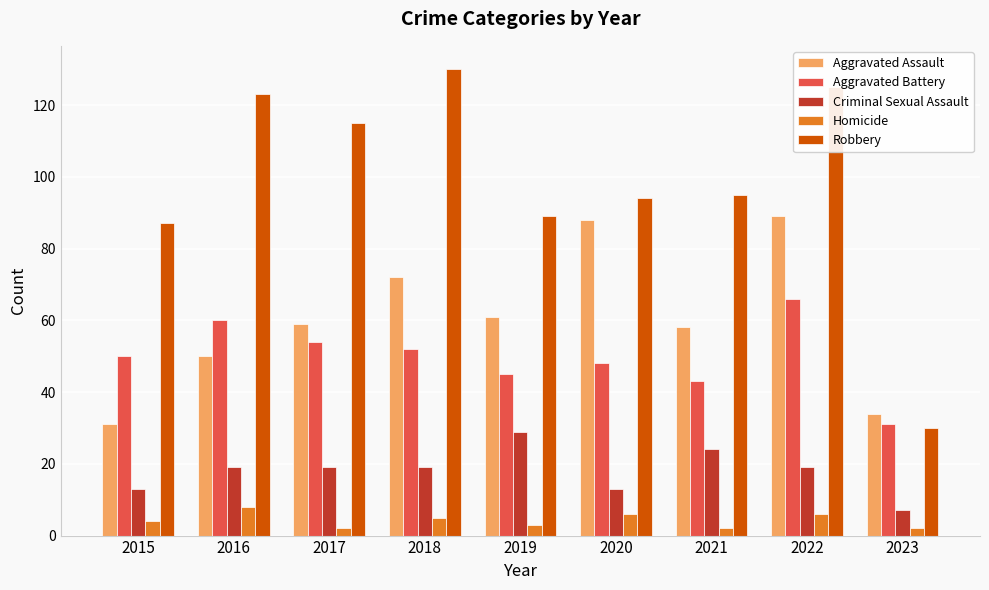

Which label corresponds to the largest value in the chart?

2018